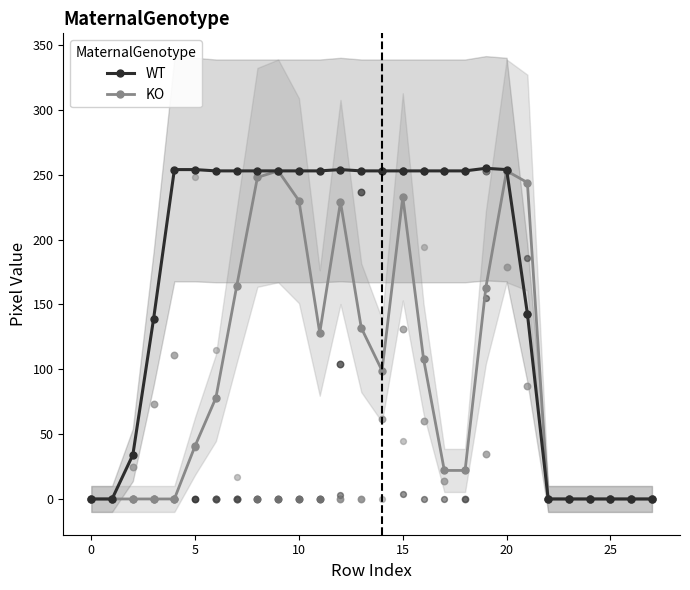

True or false: KO has more than 0 points higher than both neighbors.

True